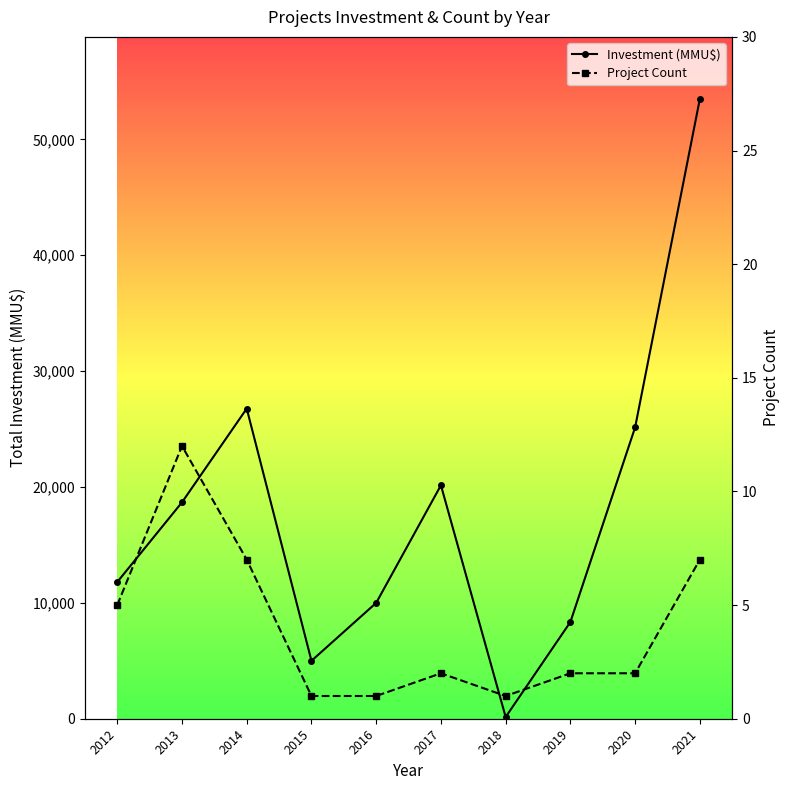

Is the value of Project Count at 2012 greater than the value of Investment (MMU$) at 2016?

No